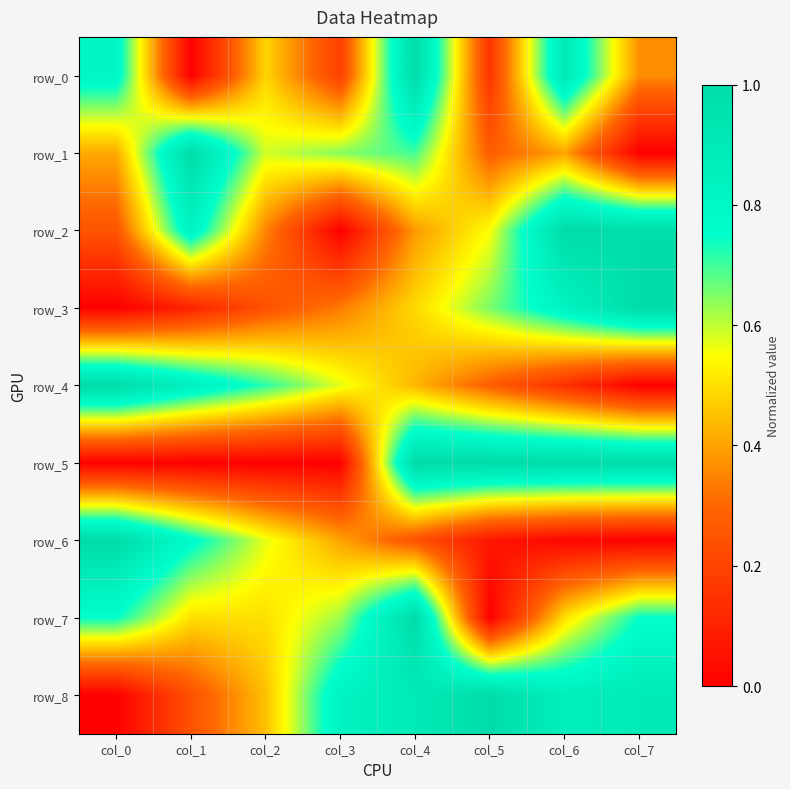

What is the average value of the row_6 series?

0.4